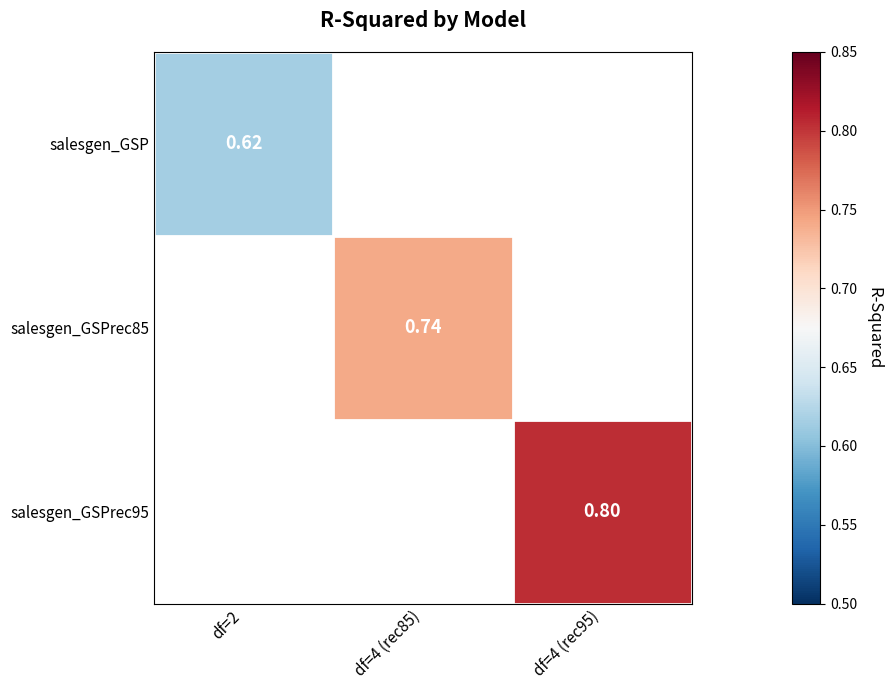

Count the number of data series in this chart.

3